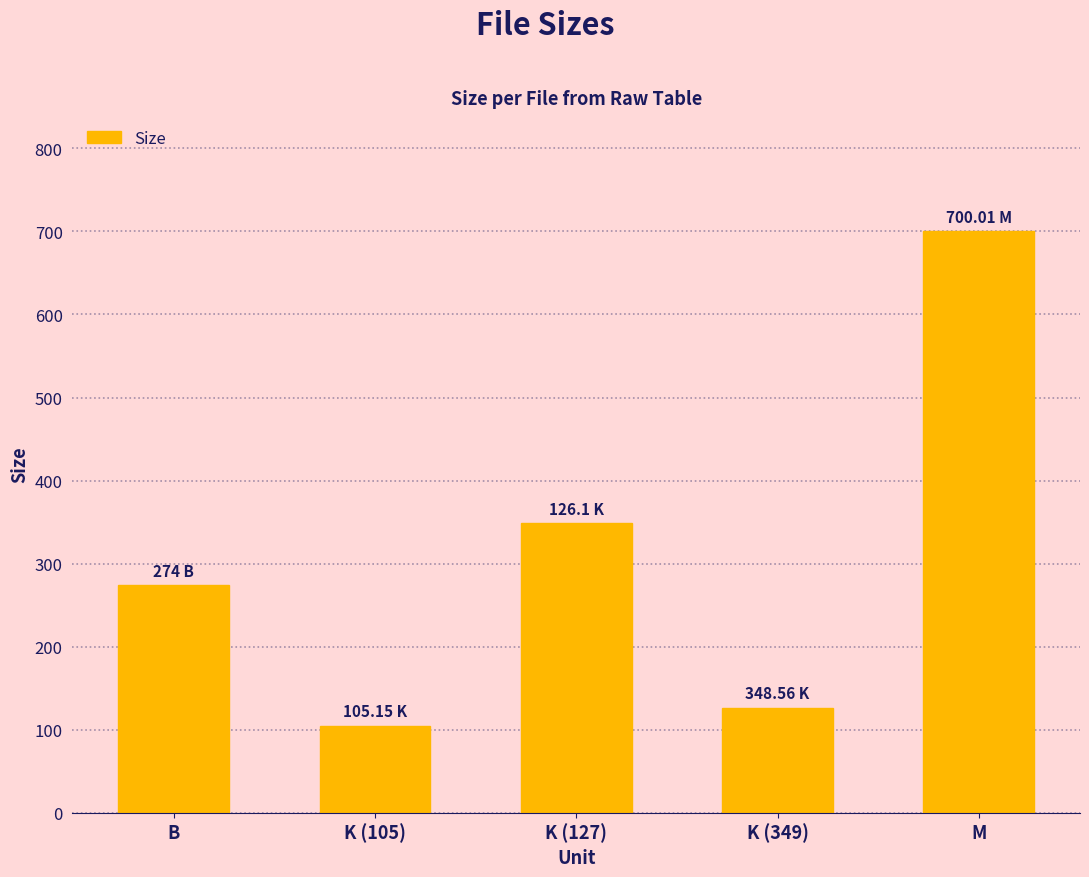

Count the number of categories in the chart.

5